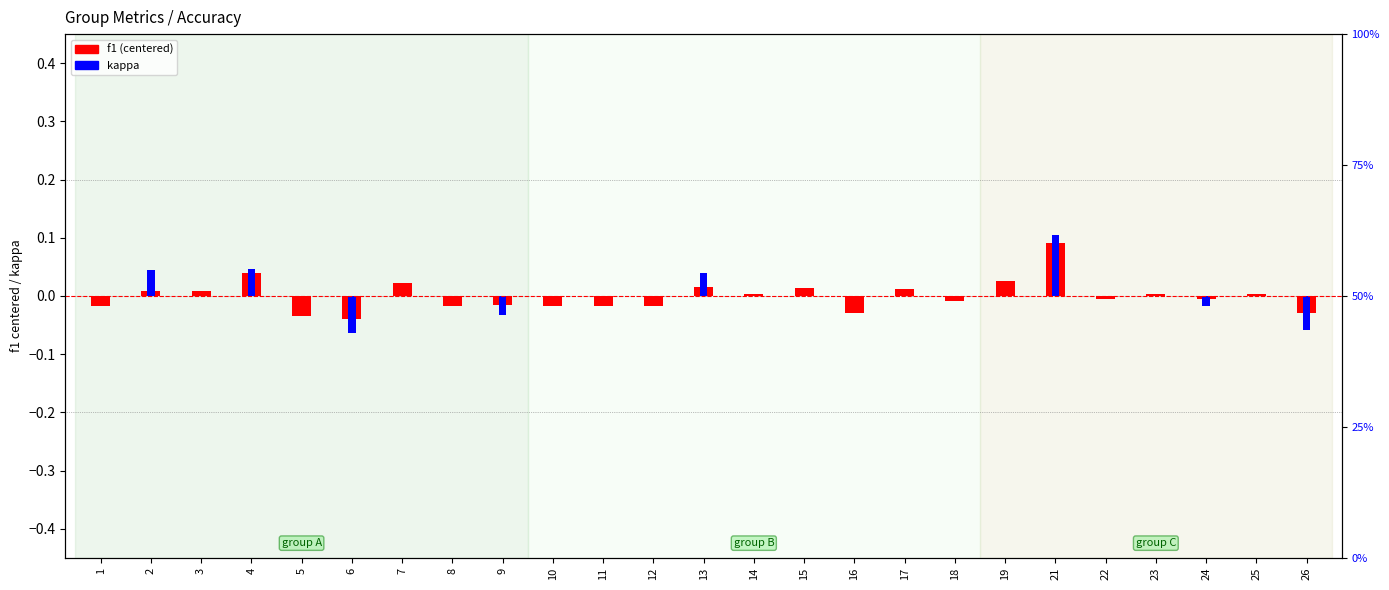

Between 13 and 14, which series saw the biggest shift?

kappa